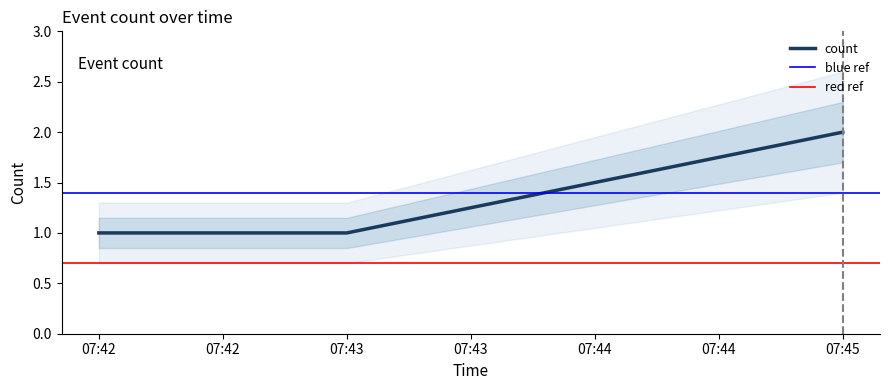

What is the value of the 3rd point from the left?

2